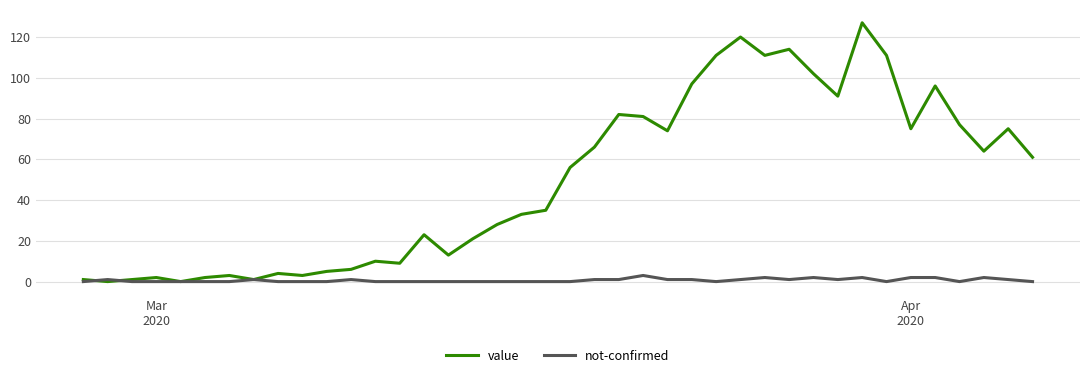

List the series in order of their peak value, highest first.

value, not-confirmed